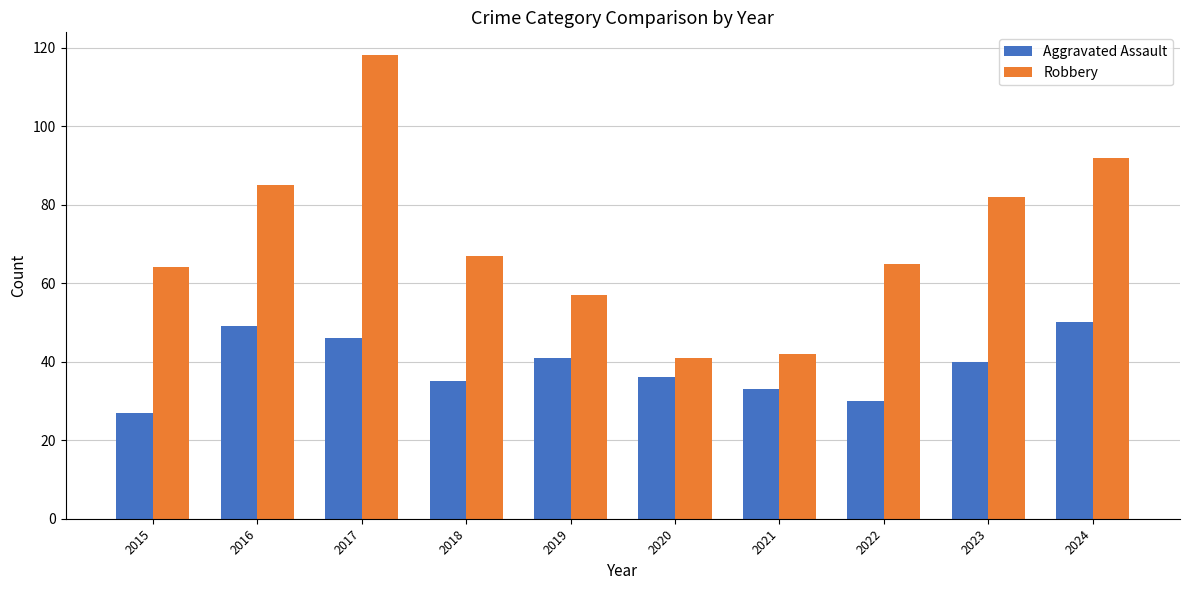

What value does the Robbery series have at 2021?

42